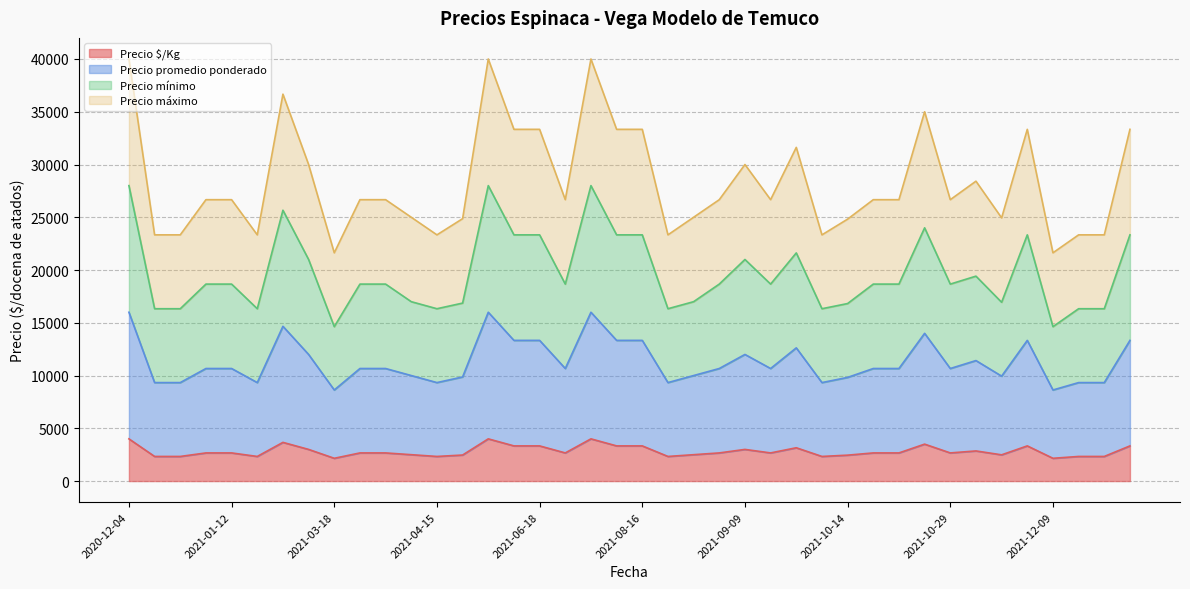

What are all the series names shown in the legend?

Precio $/Kg, Precio promedio ponderado, Precio mínimo, Precio máximo